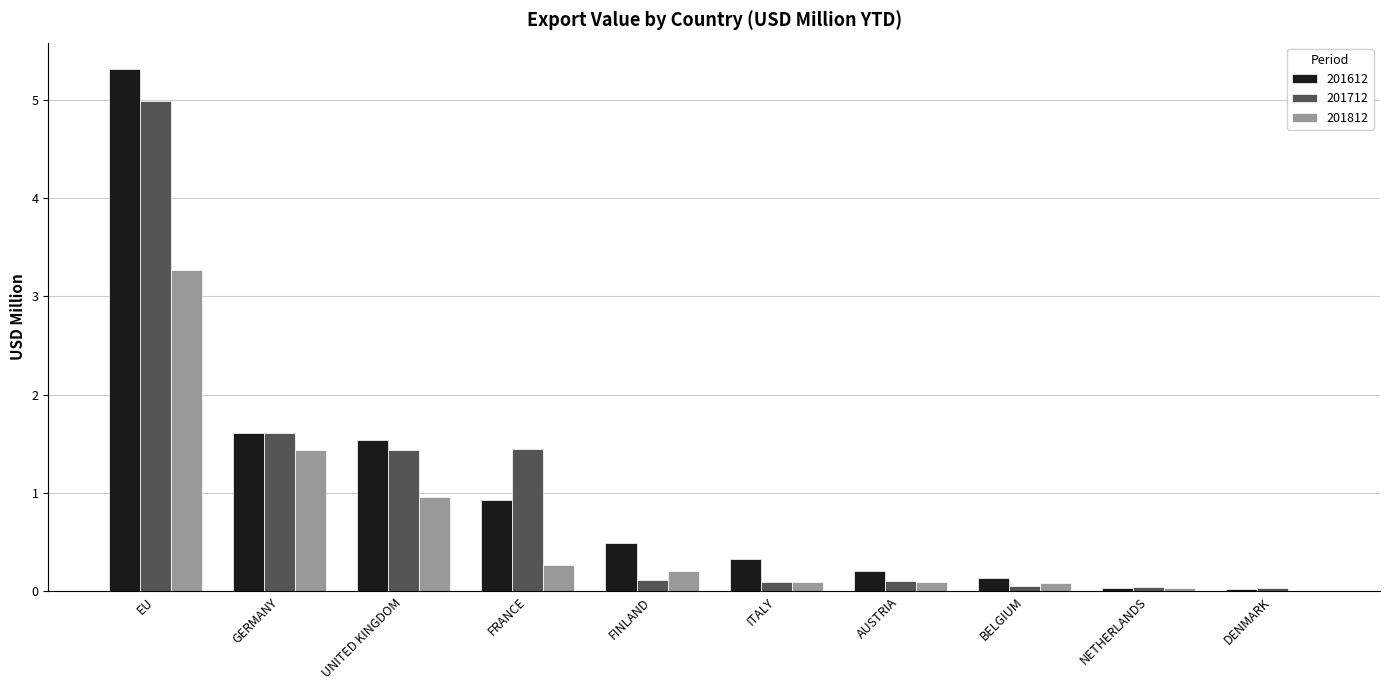

Is the value of 201612 at FINLAND greater than the value of 201712 at DENMARK?

Yes